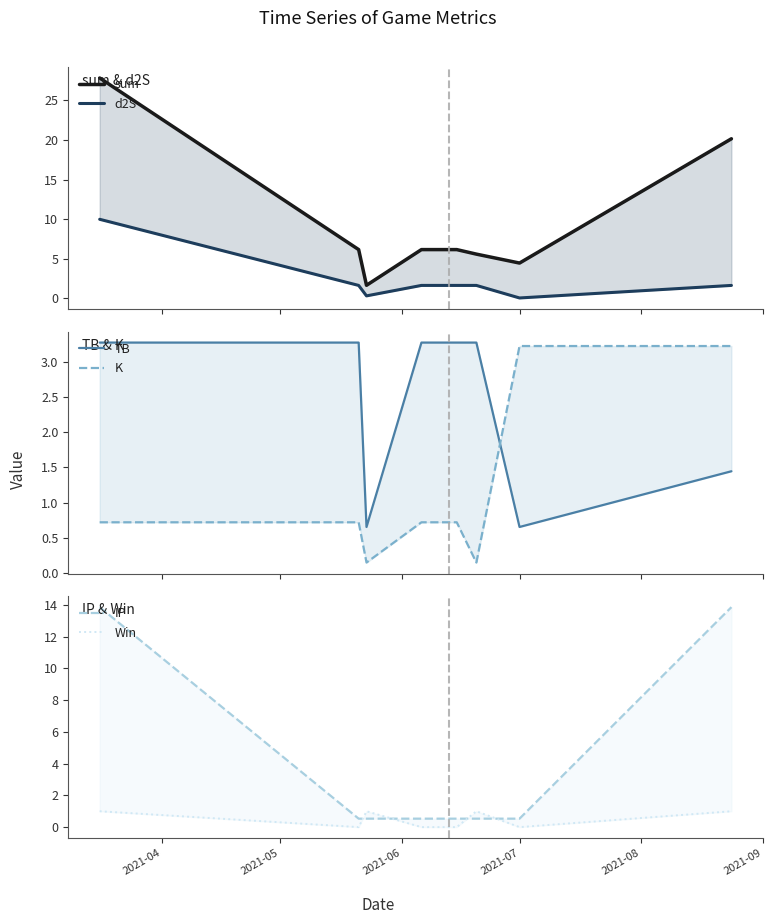

What is the value of the Win point at the 1st from the left?

1.0